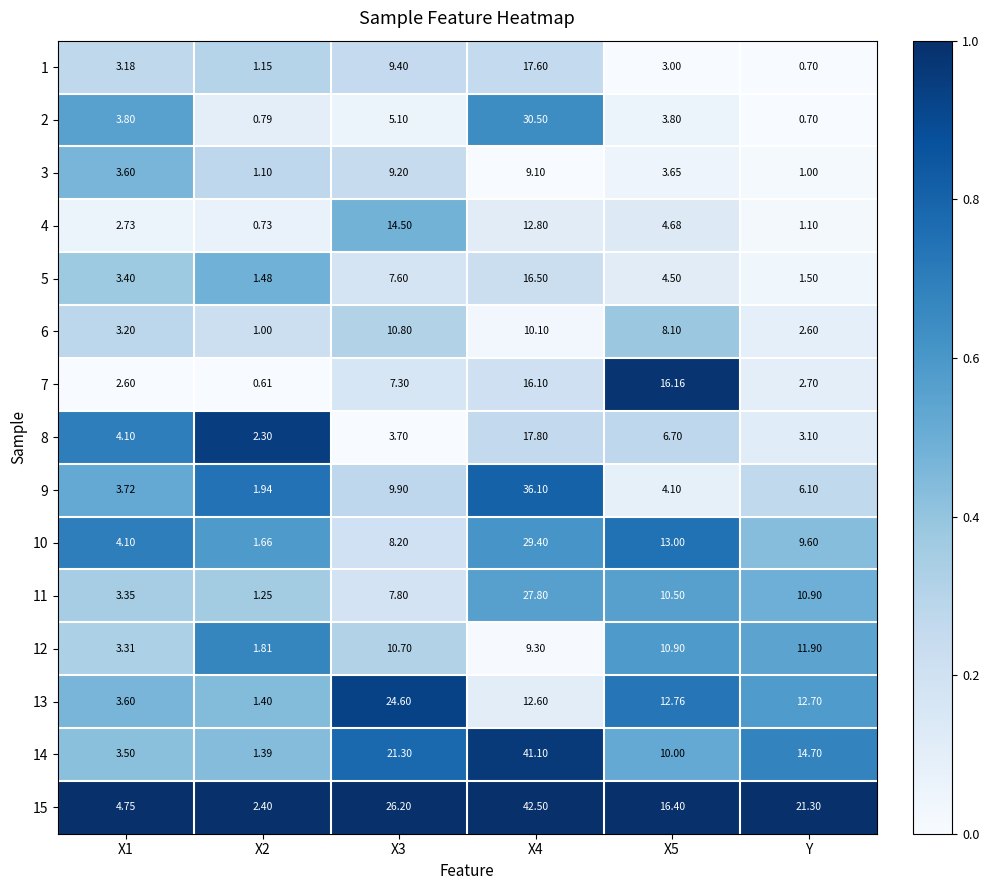

What is the total value across all series at X1?

52.9